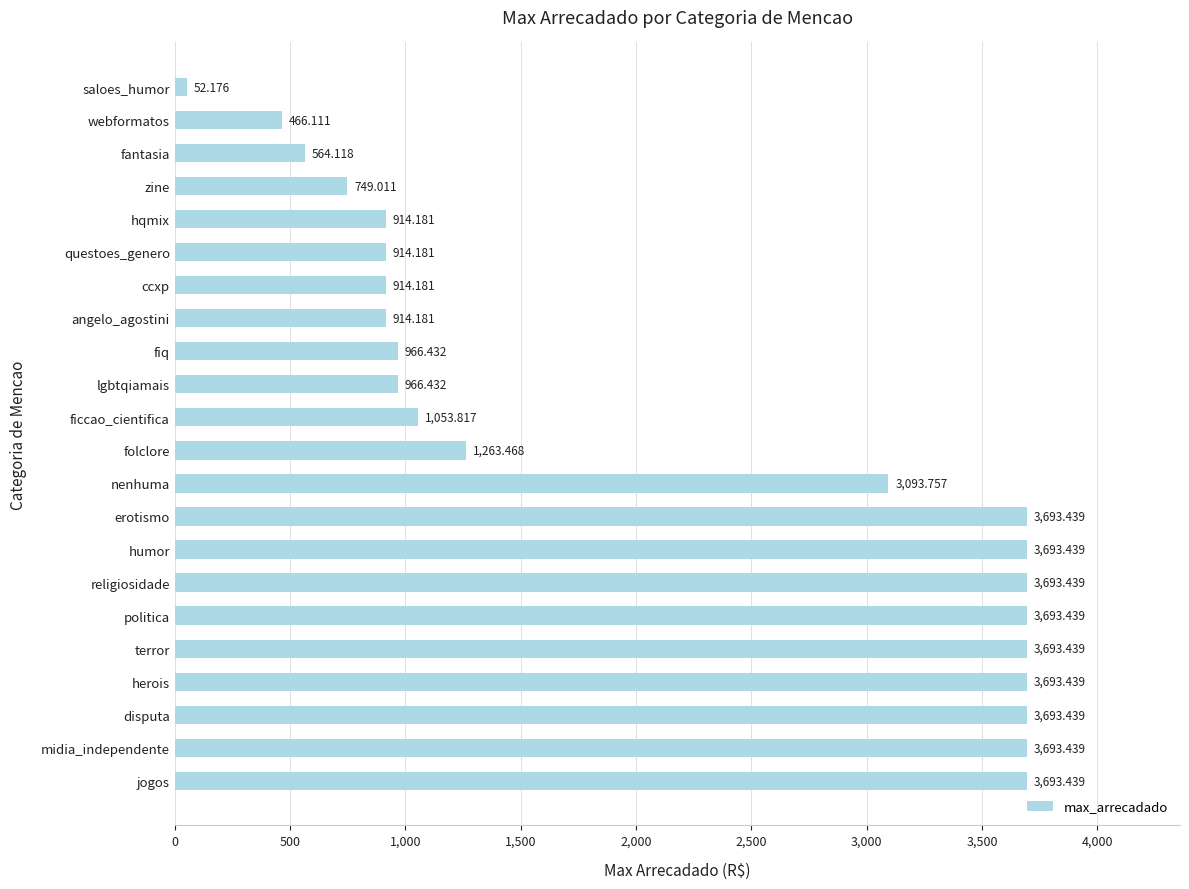

At which category does the chart reach its minimum across all series?

saloes_humor